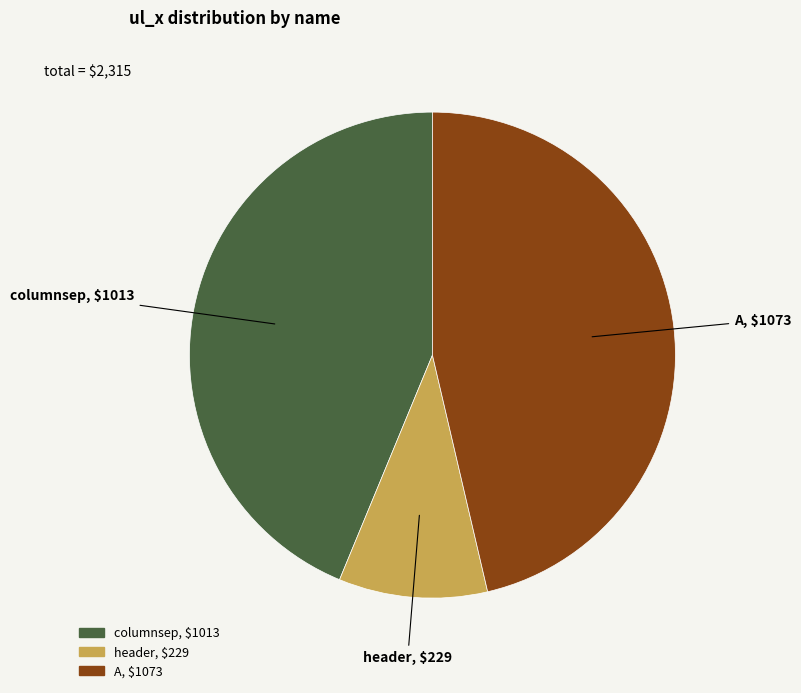

Between columnsep and header, which is larger?

columnsep